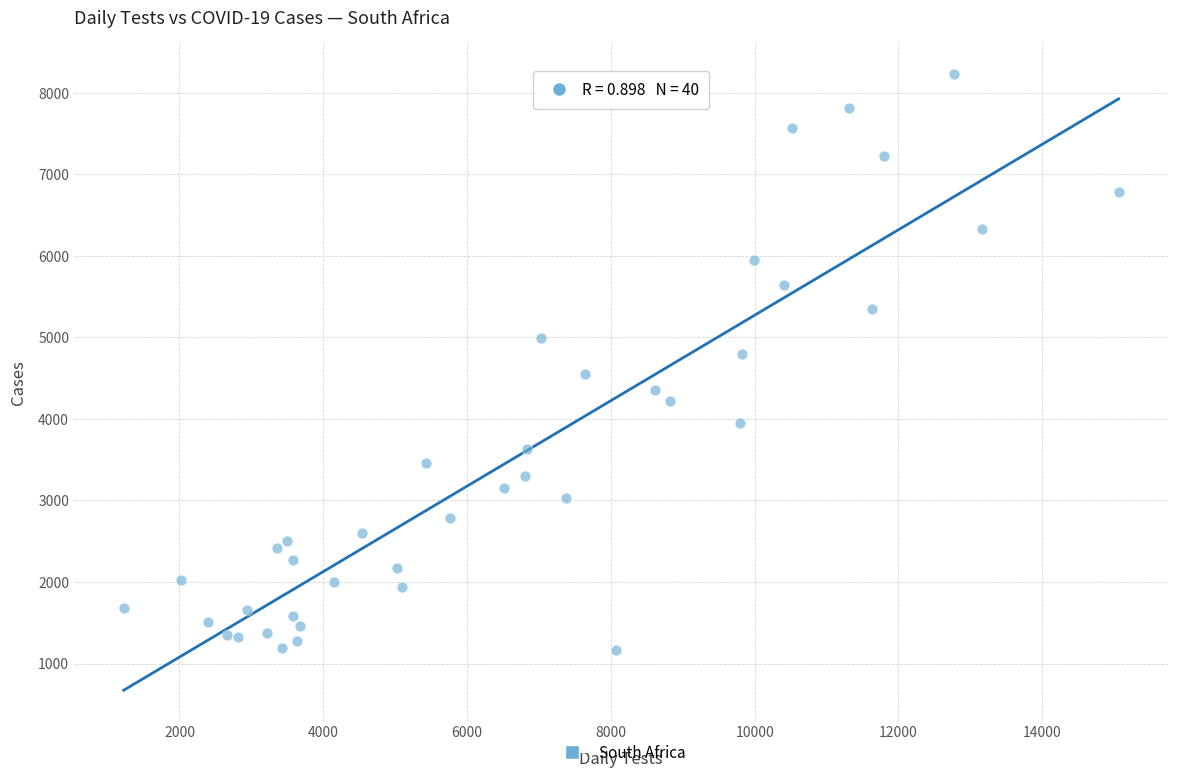

What is the range of Y values (max minus min)?

7062